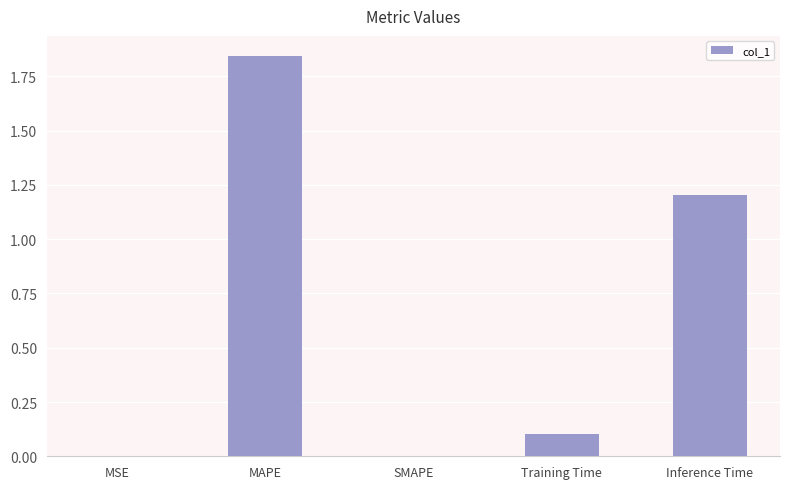

Which category has the highest value across all series?

MAPE